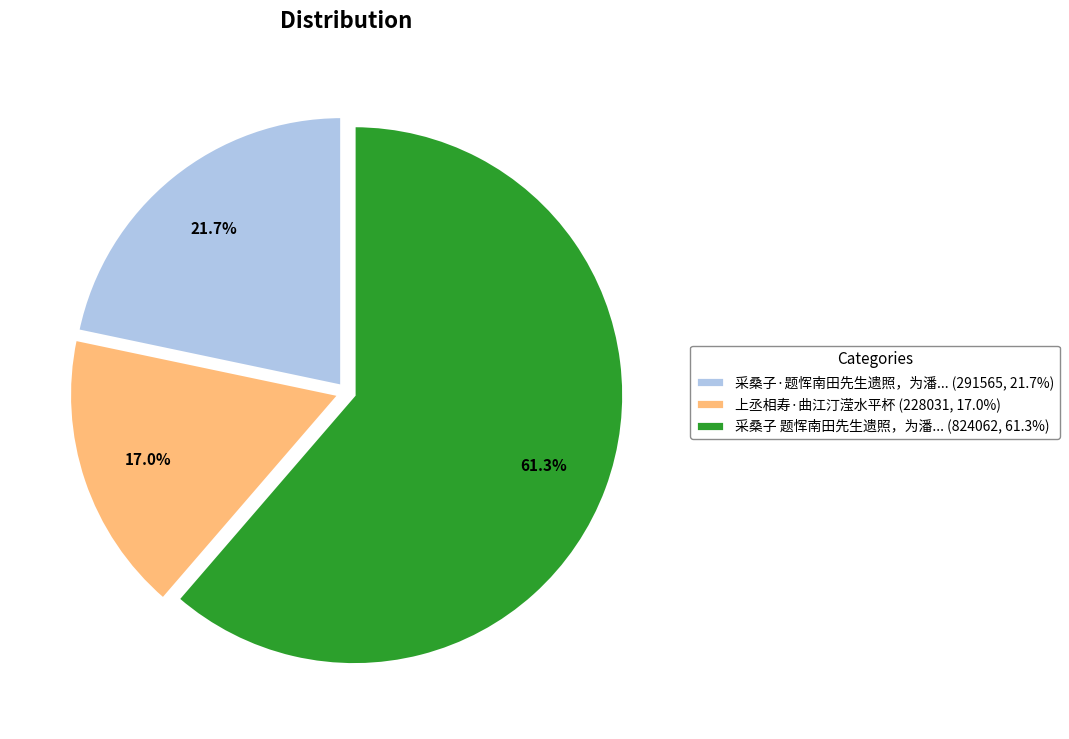

Do 上丞相寿·曲江汀滢水平杯 (228031, 17.0%) and 采桑子·题恽南田先生遗照，为潘... (291565, 21.7%) together represent more than half of the pie?

No